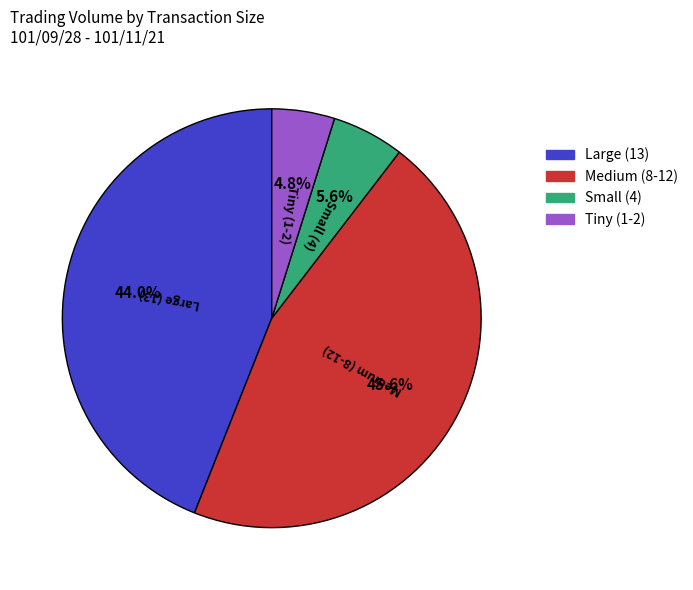

Rank the categories by value from lowest to highest.

Tiny (1-2), Small (4), Large (13), Medium (8-12)